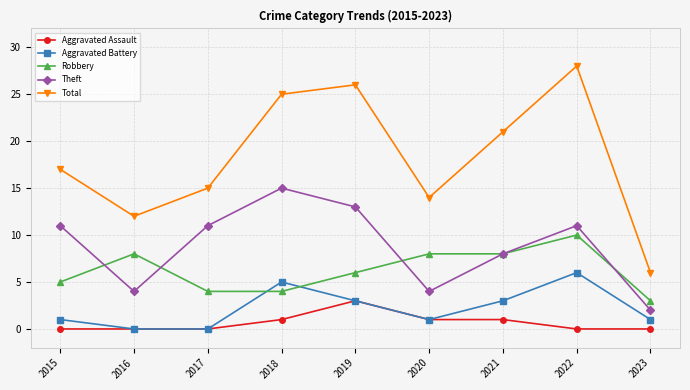

Rank the series by their maximum value, from highest to lowest.

Total, Theft, Robbery, Aggravated Battery, Aggravated Assault